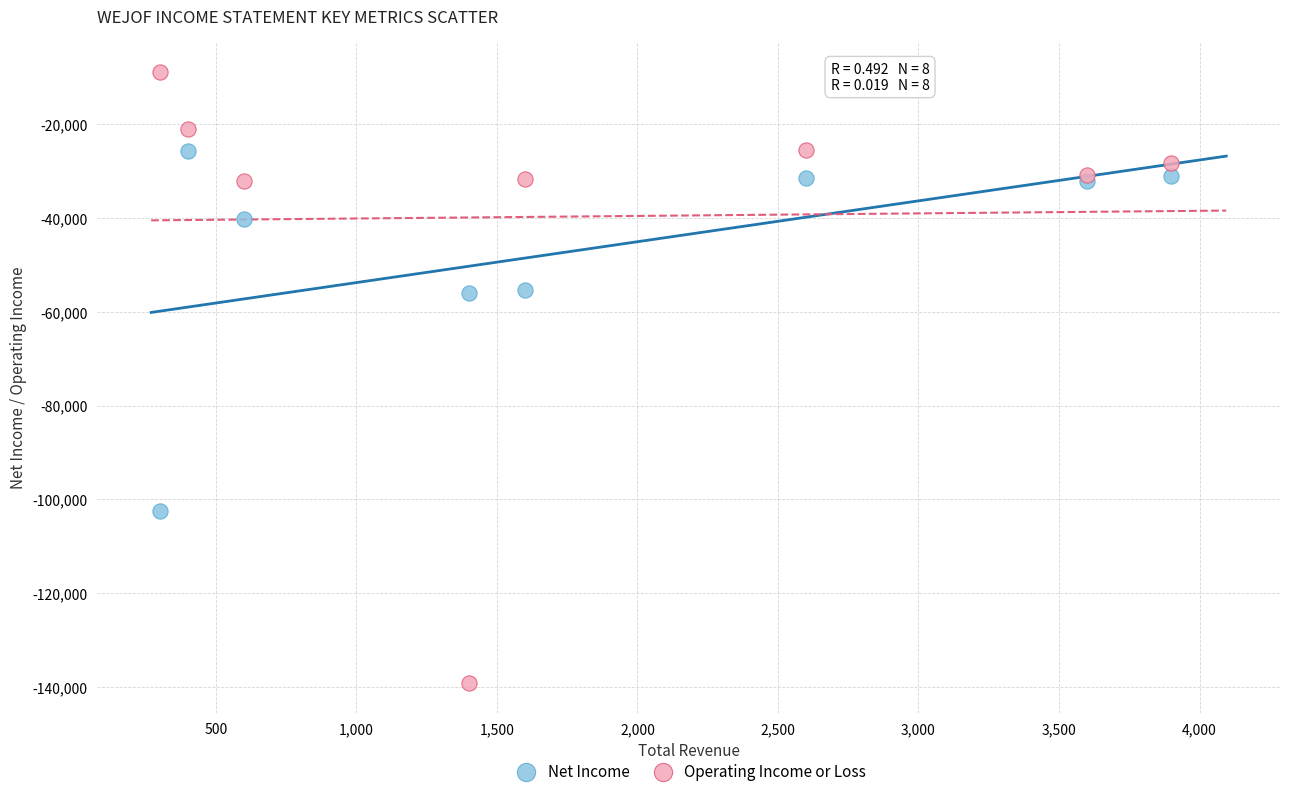

What are all the series names shown in the legend?

Net Income, Operating Income or Loss